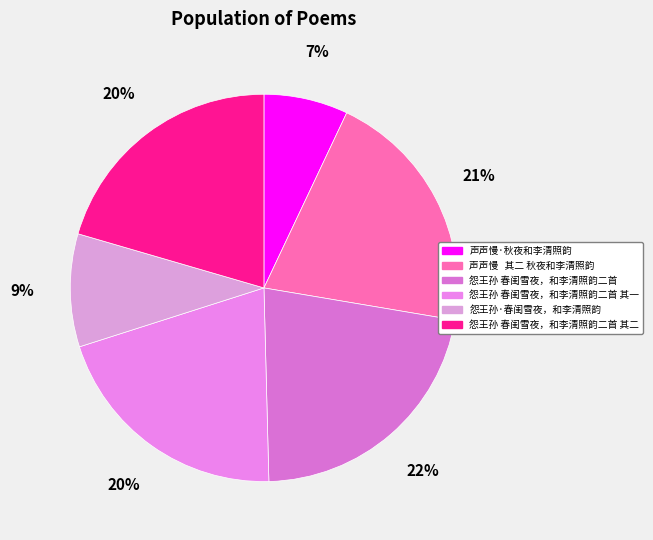

How many slices are in this pie chart?

6